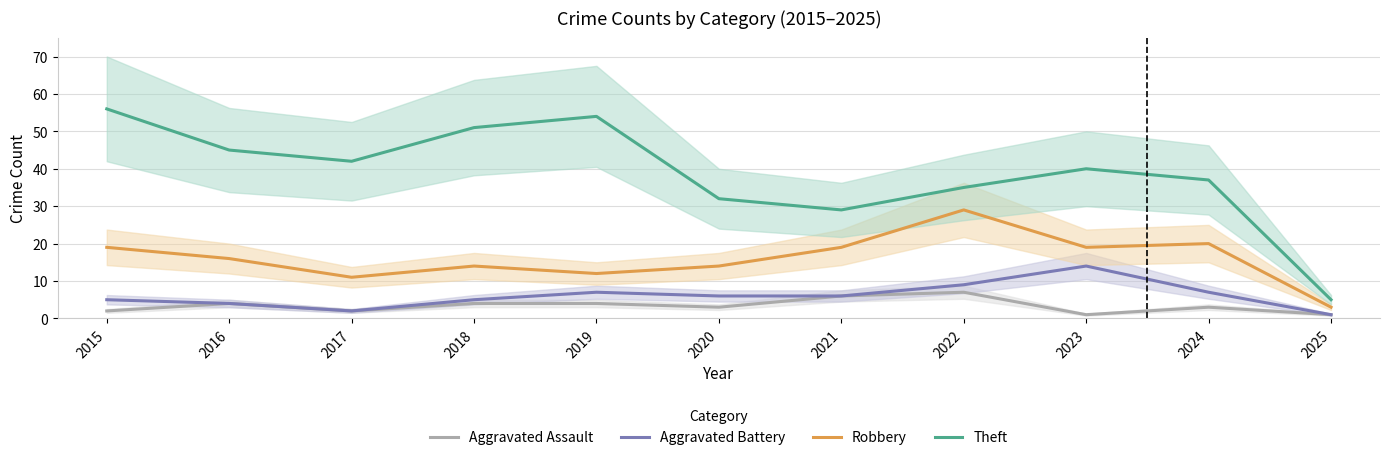

How many interior local valleys does the Aggravated Battery series have?

1